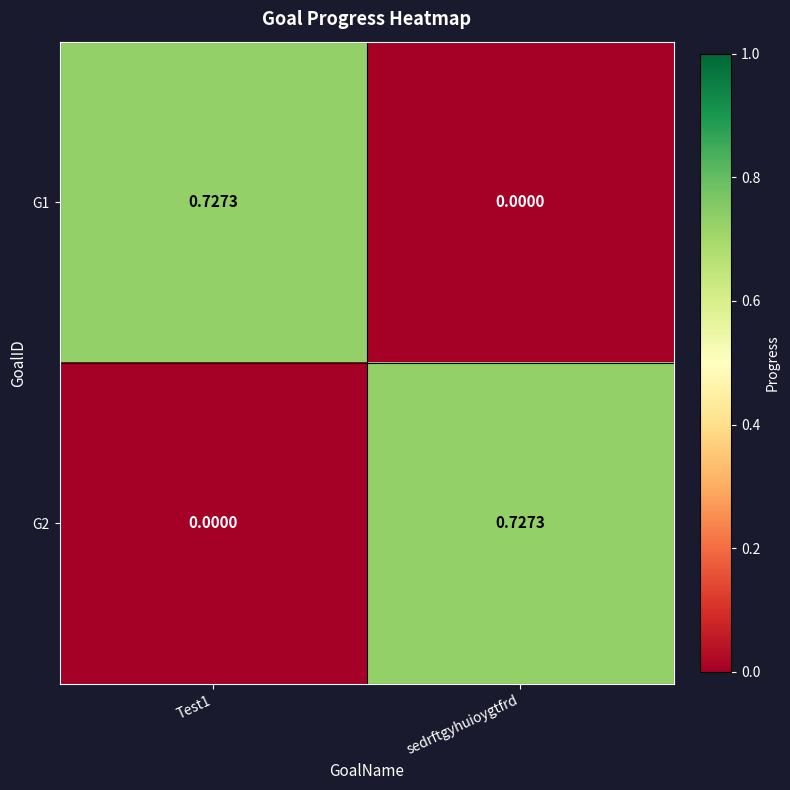

At which label is G1 closest to 0?

sedrftgyhuioygtfrd